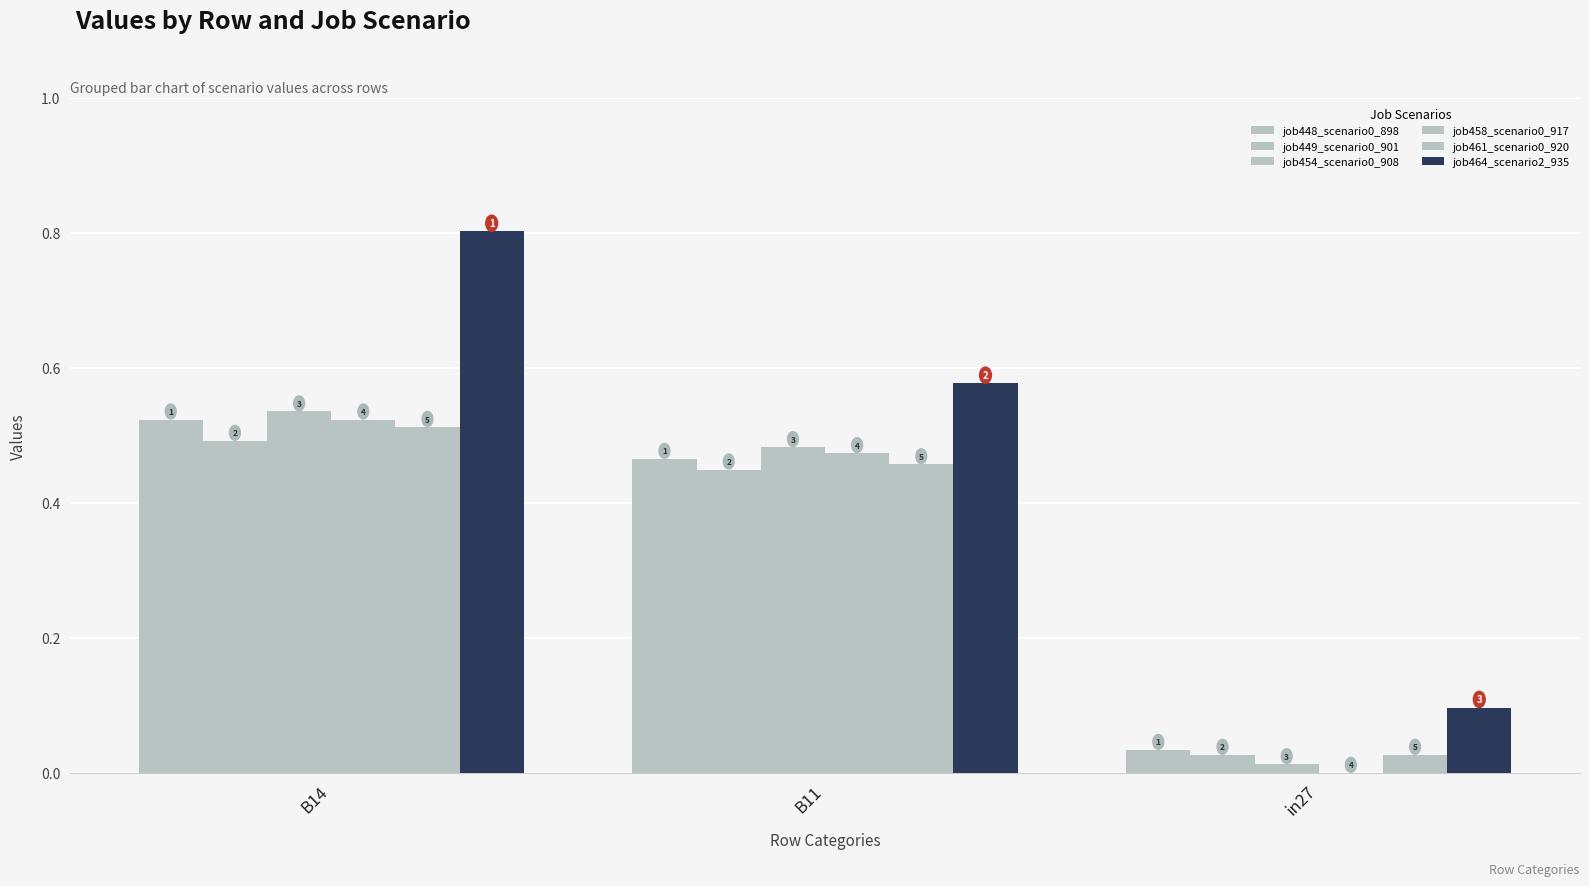

Are the bars horizontal?

No